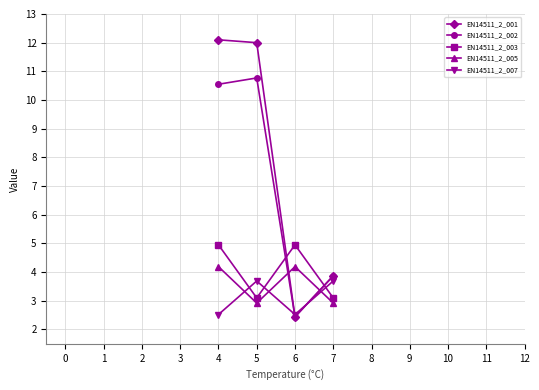

How many categories are shown in the chart?

4